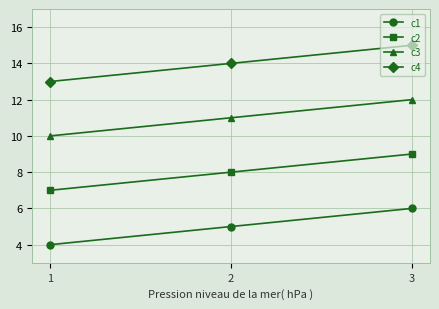

What are all the series names shown in the legend?

c1, c2, c3, c4